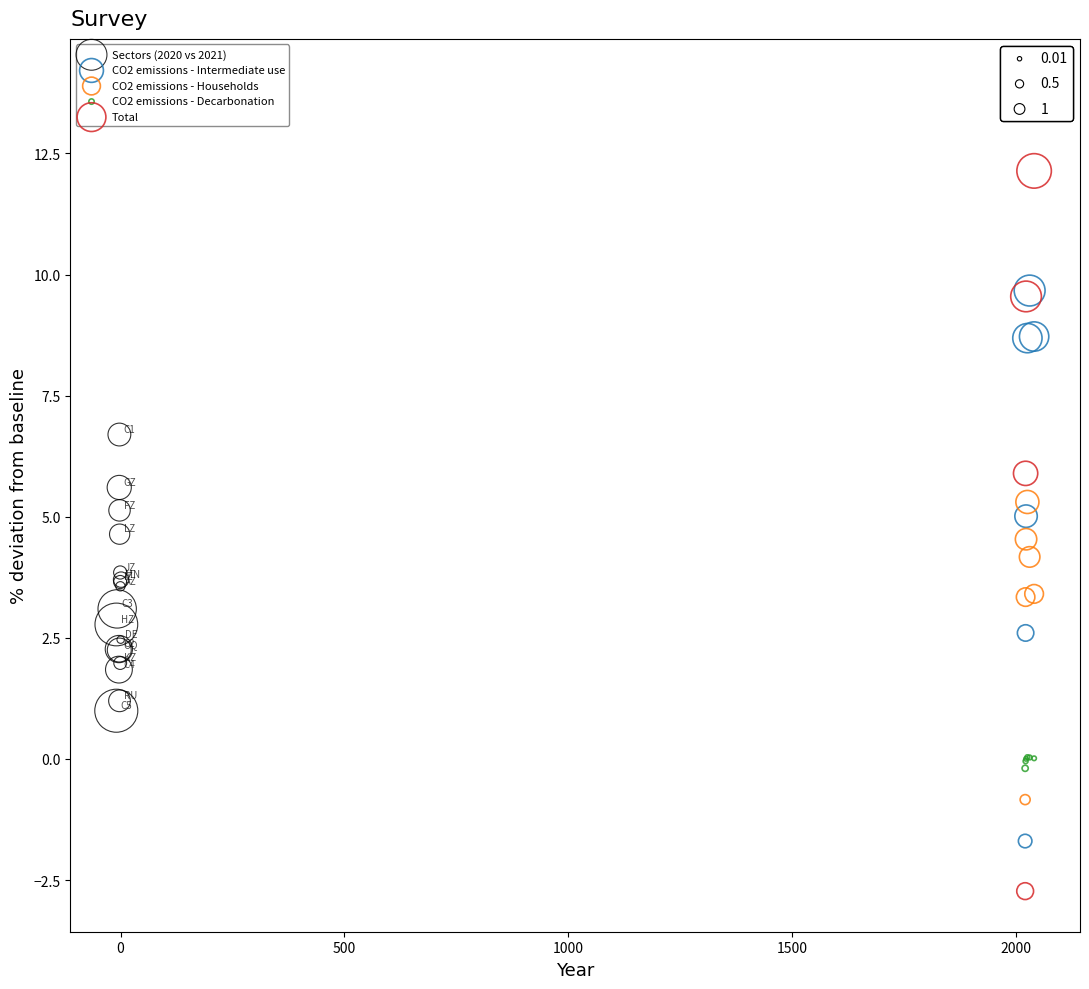

What are all the series names shown in the legend?

Sectors (2020 vs 2021), CO2 emissions - Intermediate use, CO2 emissions - Households, CO2 emissions - Decarbonation, Total